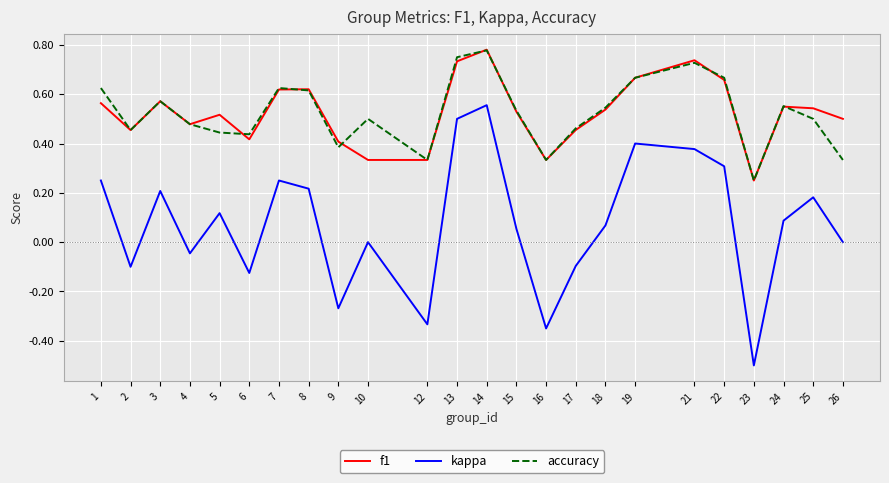

What is the total value across all series at 25?

1.2